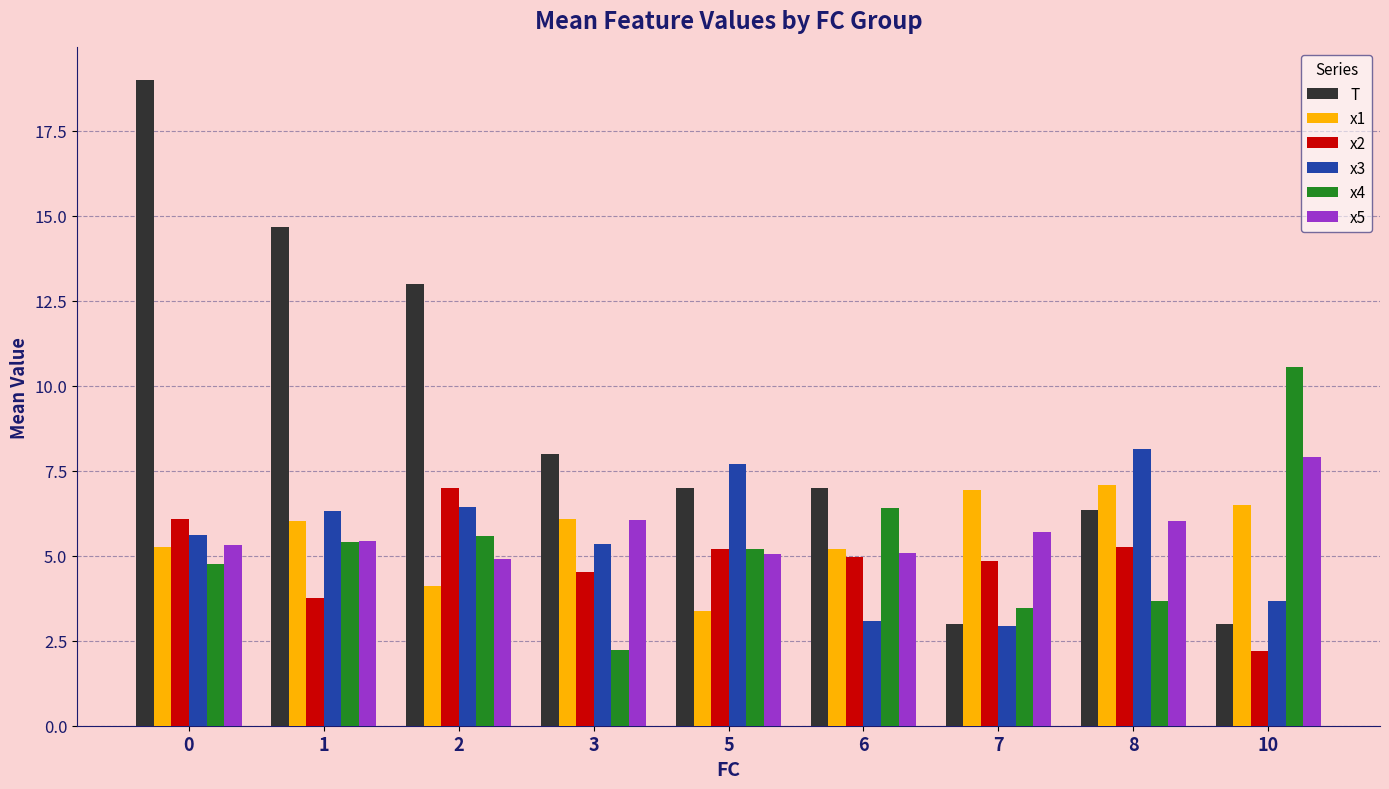

What is the spread (max minus min) of values at 0?

14.2